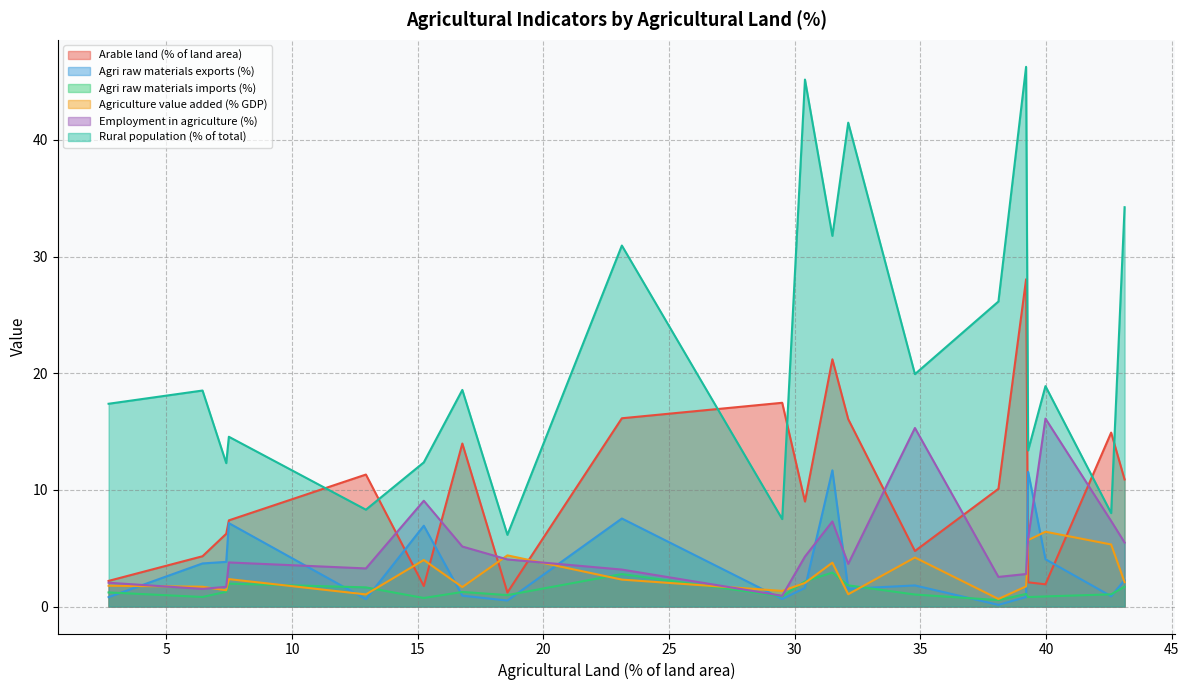

Is the value of Agri raw materials exports (%) at 31.49758143571119 greater than the value of Agri raw materials imports (%) at 39.97656602073006?

Yes